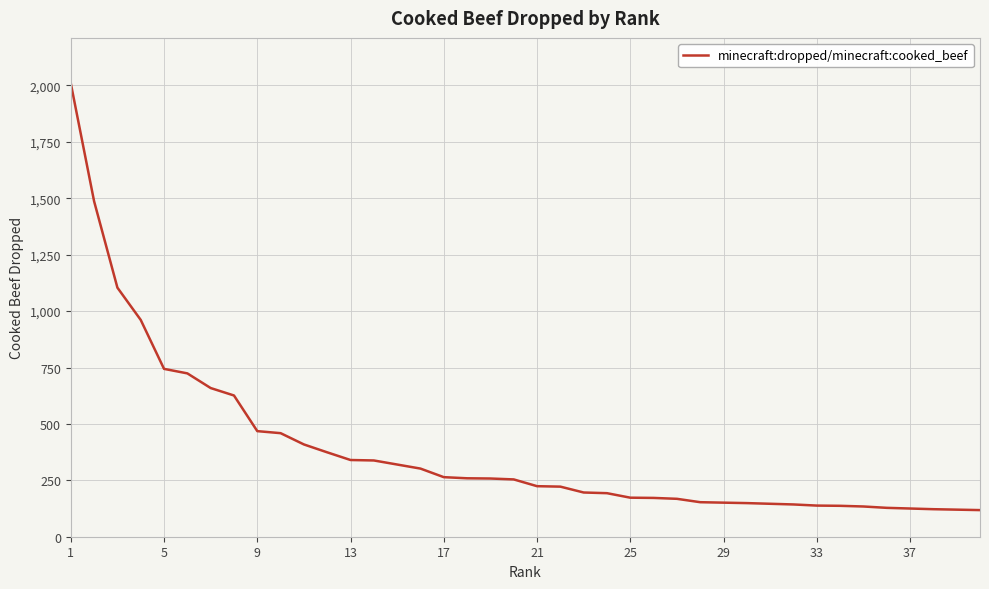

What is the difference between the maximum and minimum values?

1892